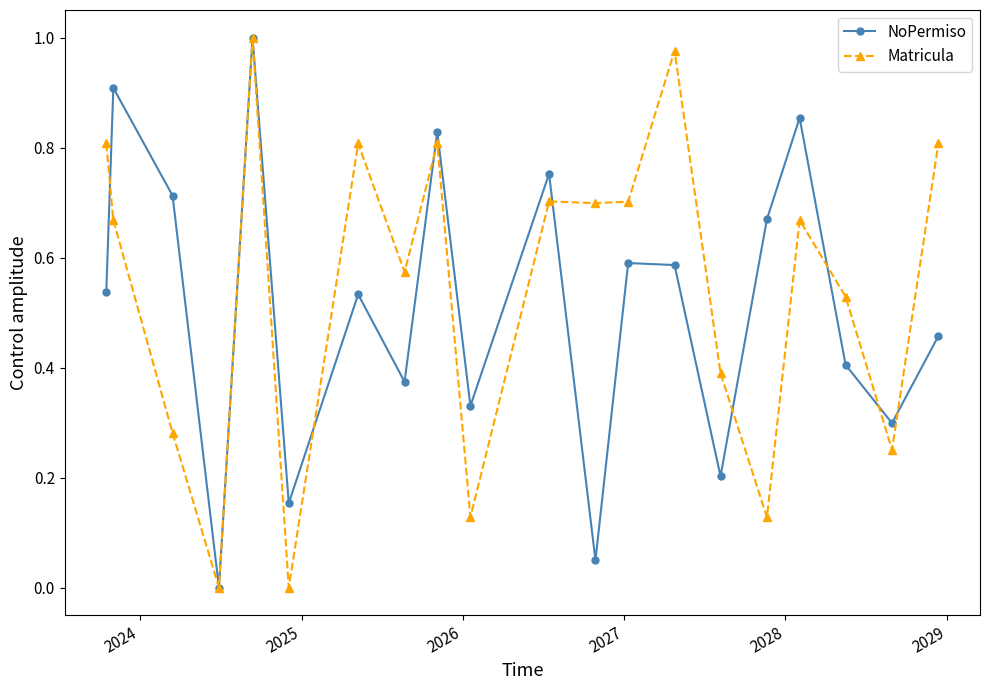

In NoPermiso, how many points are higher than both neighbors (excluding endpoints)?

7